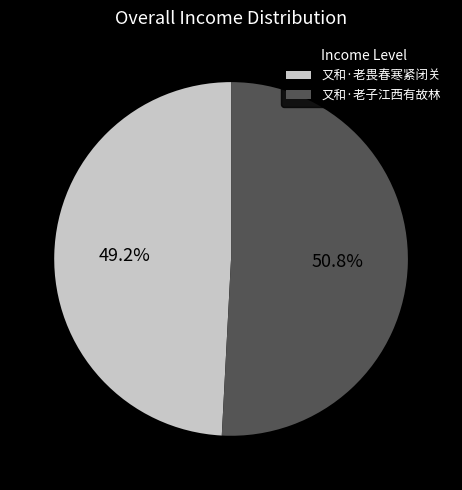

Which slice is the largest?

又和·老子江西有故林